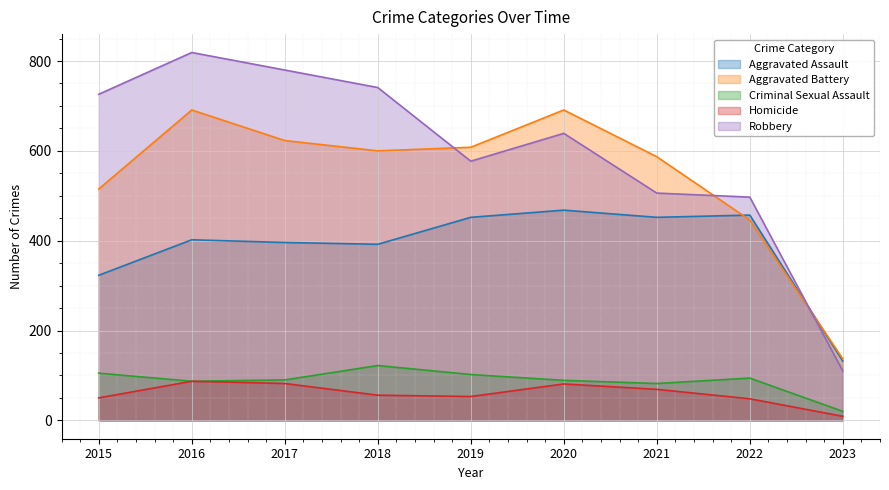

At which label is Aggravated Assault closest to 300?

2015